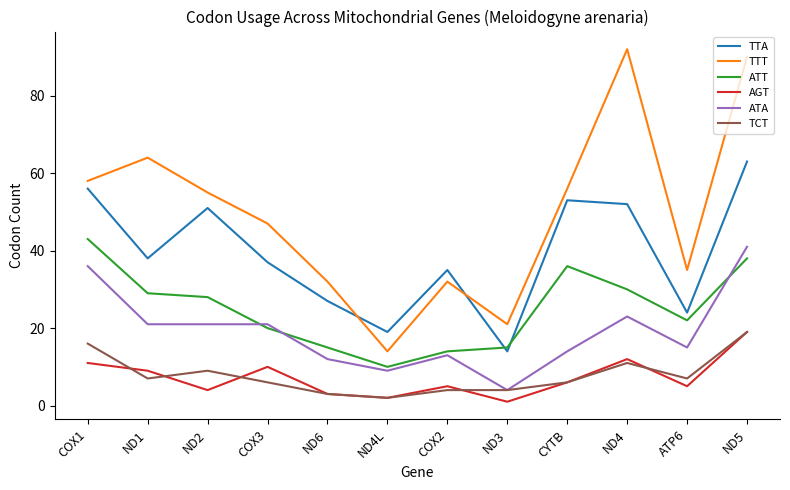

True or false: ATA and AGT intersect in this chart.

False